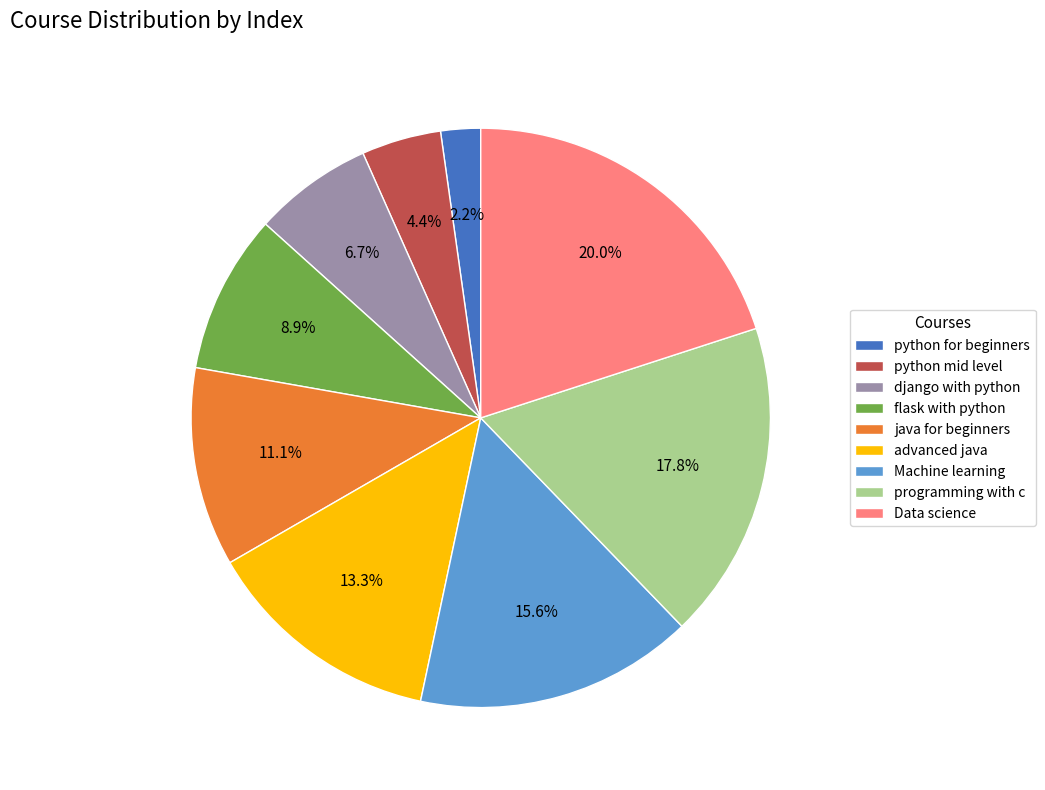

Does Data science represent more than half of the total?

No